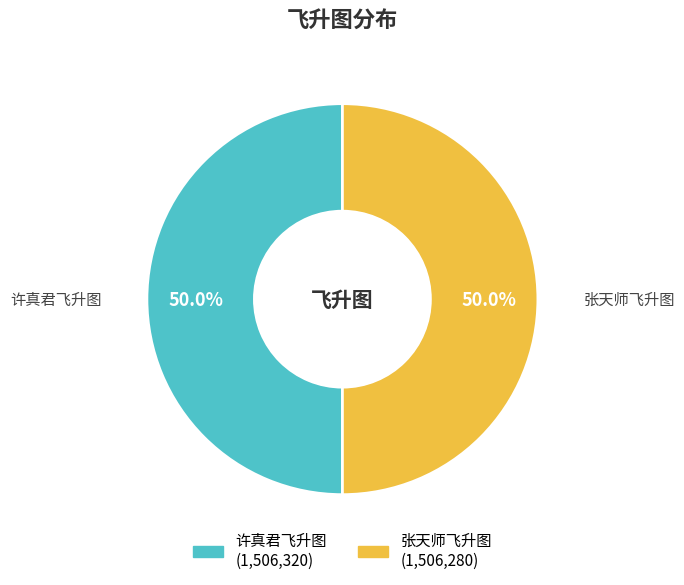

What percentage is NOT represented by 许真君飞升图?

50.0%